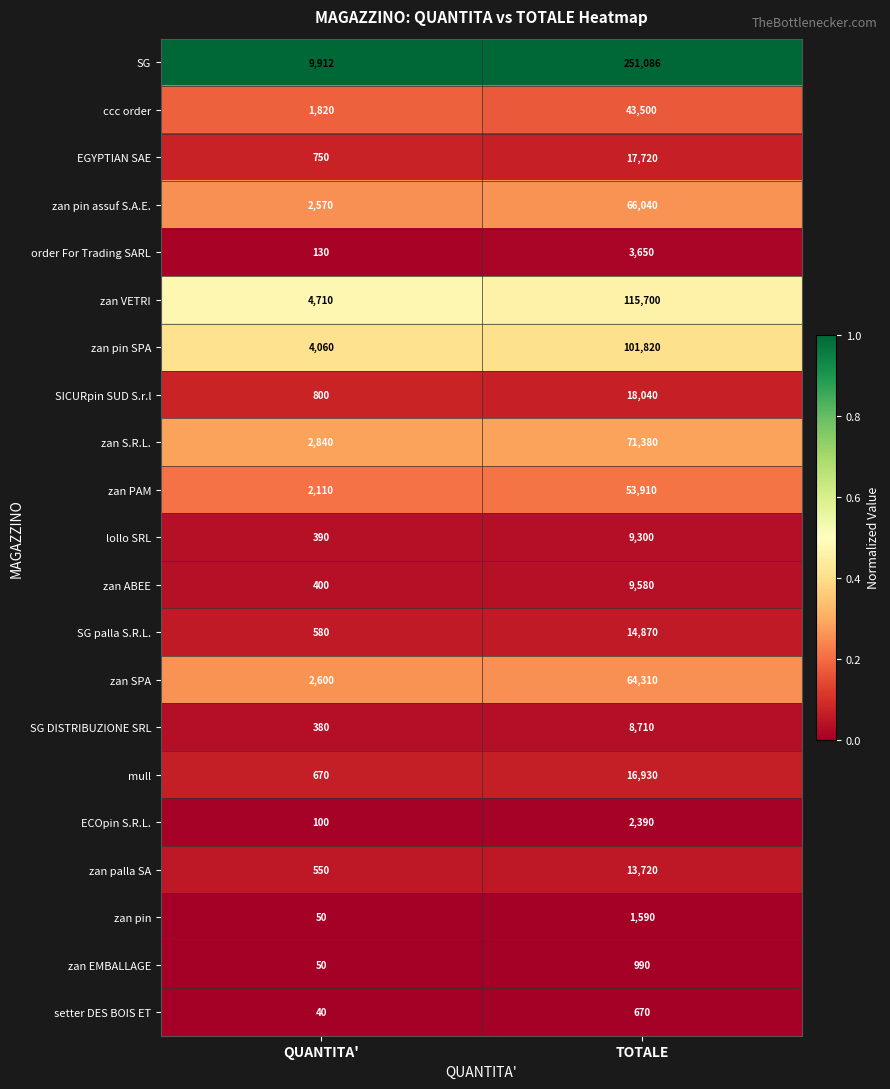

Where is SG palla S.R.L. nearest to the value 7725?

QUANTITA'